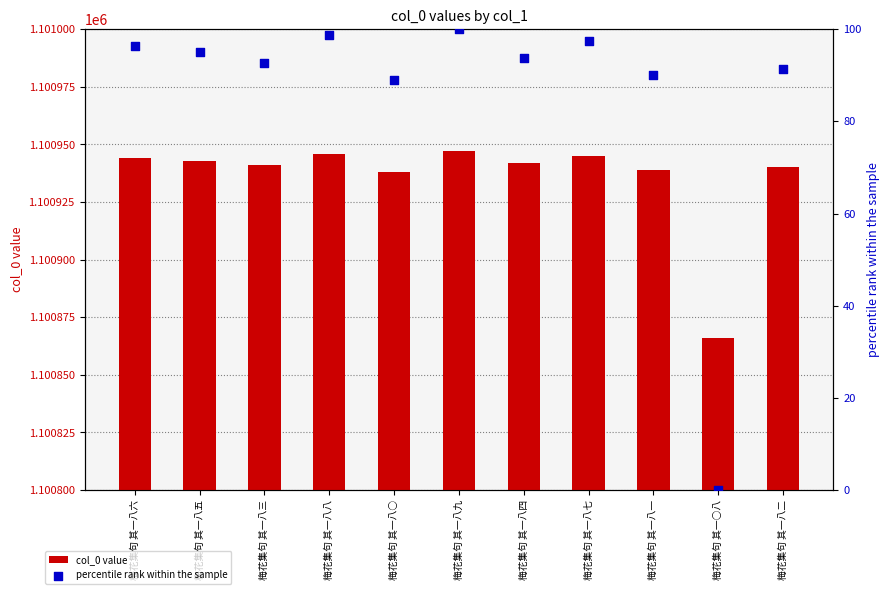

What are all the series names shown in the legend?

col_0 value, percentile rank within the sample